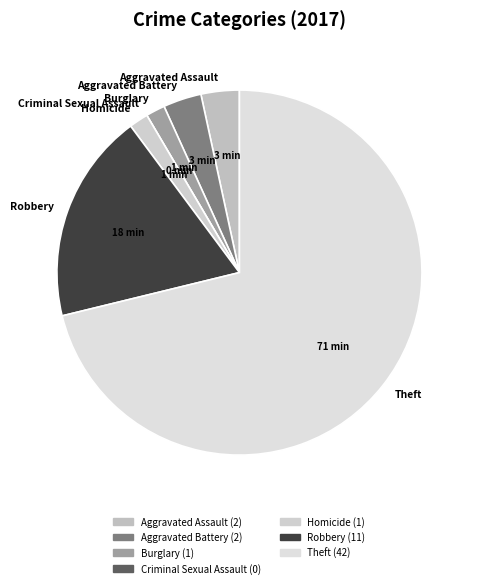

Is it true that Aggravated Battery is 3% of the pie?

True